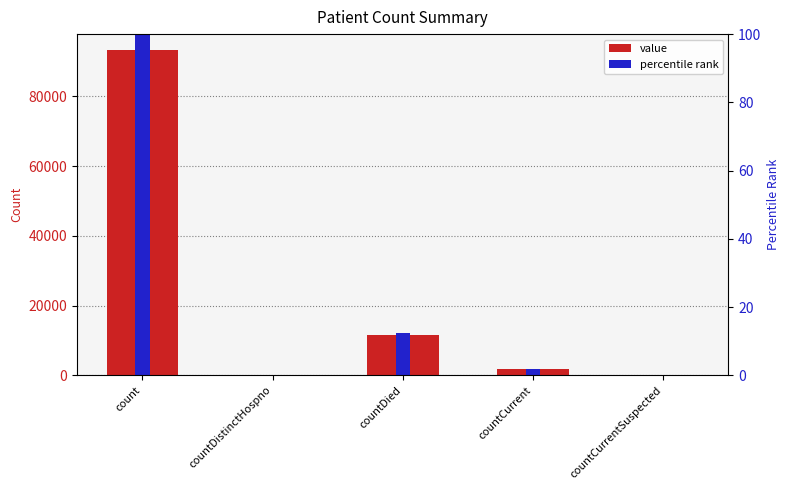

Reading left to right, transcribe all the data shown in this chart.

value: 93147.0	0.0	11625.0	1728.0	0.0
percentile rank: 100.0	0.0	12.5	1.9	0.0